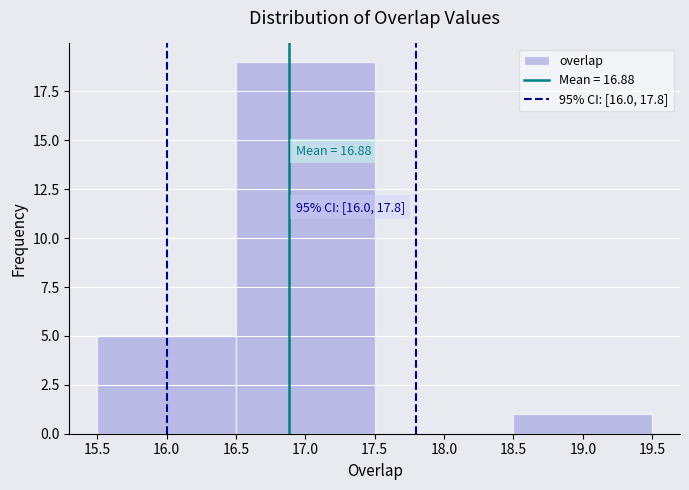

Which range on the x-axis has the tallest bar?

16.5 to 17.5